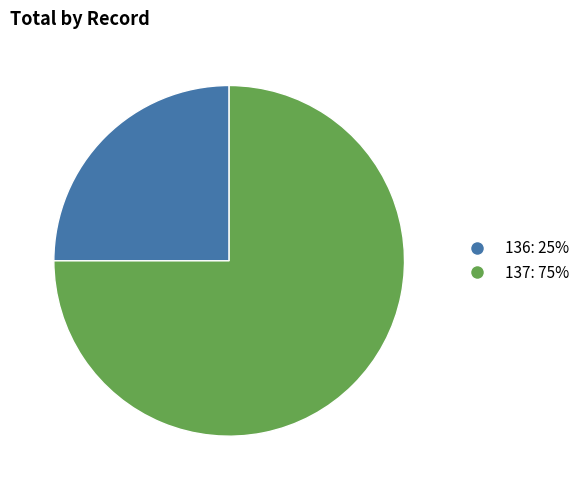

Which slice is the smallest?

136